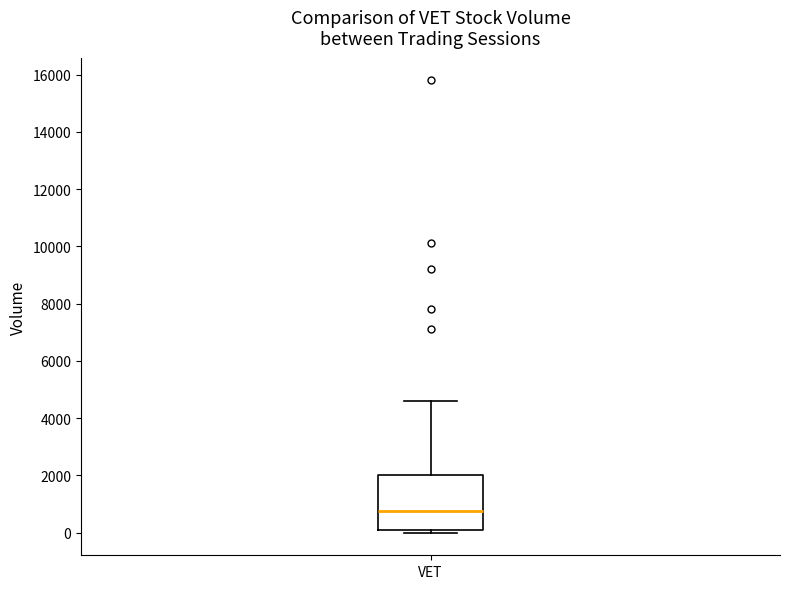

Where does the median line of the box for VET sit on the y-axis? The values are not printed on the chart, so give them approximately, as read against the axis.

800